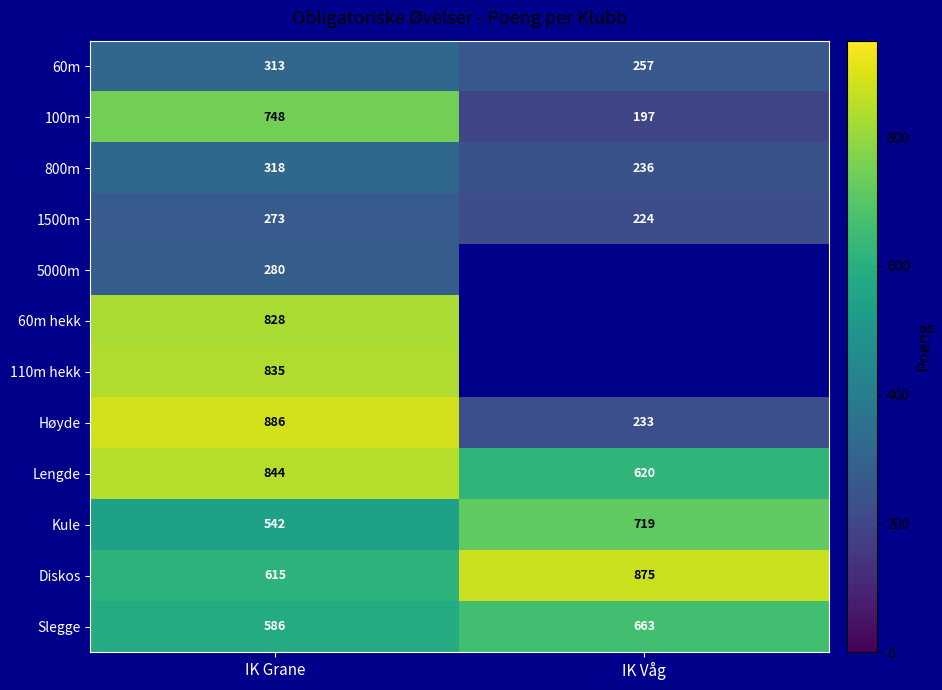

What is the total value across all series at IK Grane?

7068